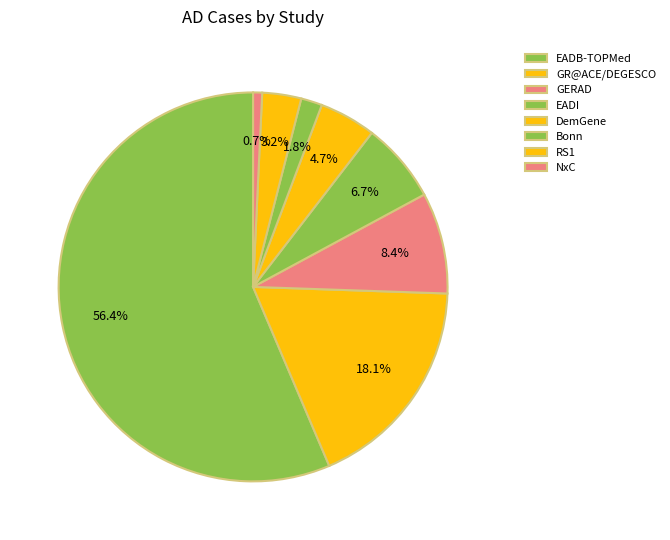

What is the change in value from GERAD to DemGene?

-1337